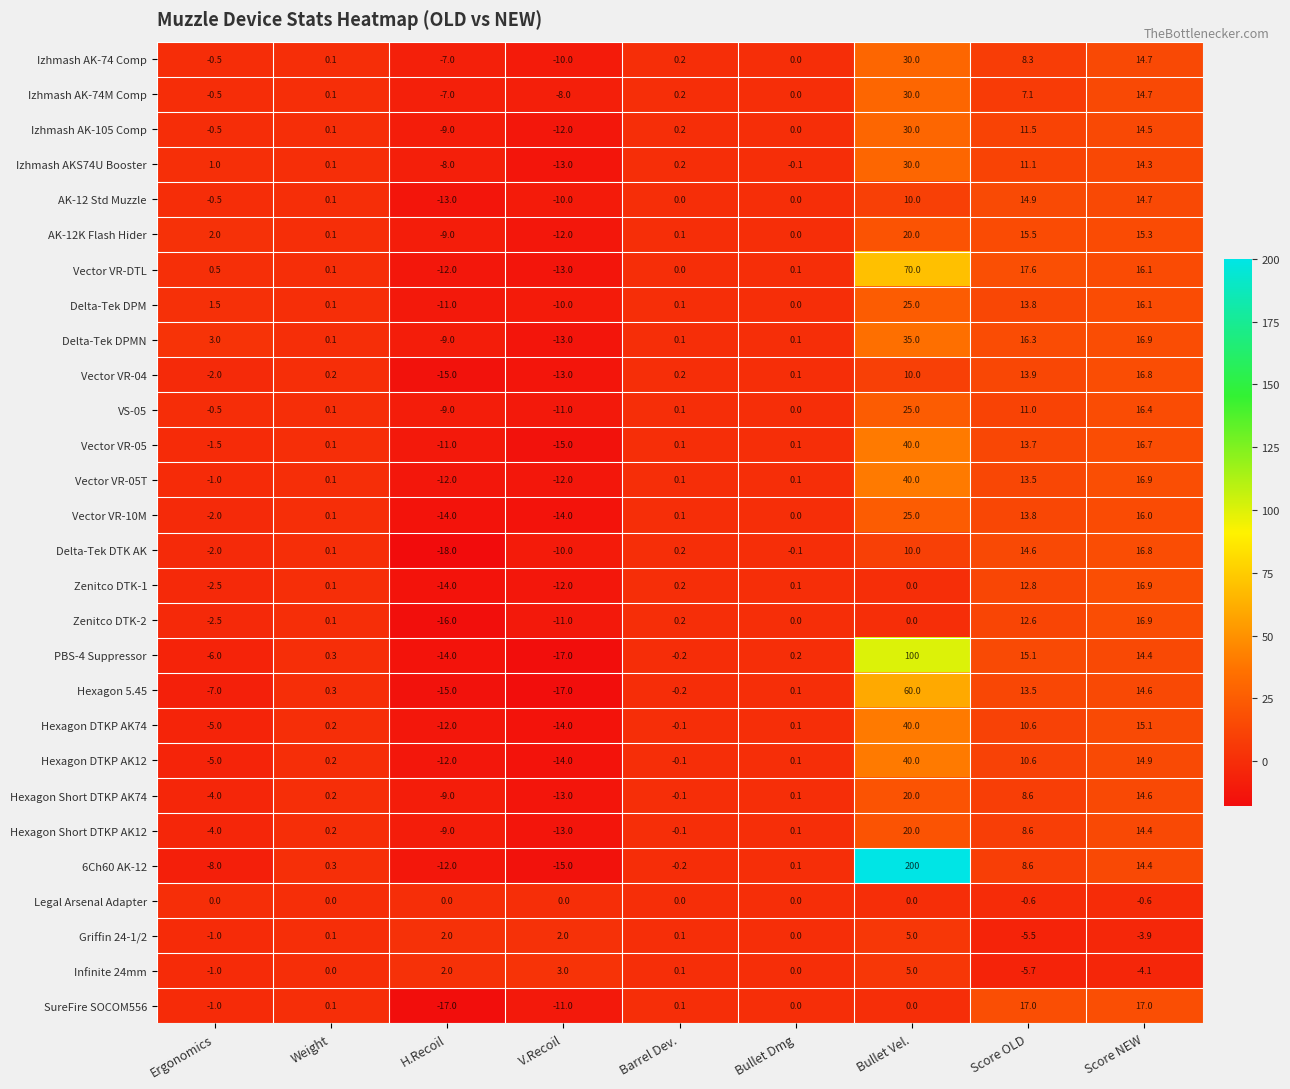

The value of Hexagon Short DTKP AK12 at H.Recoil is -9.0. True or false?

True